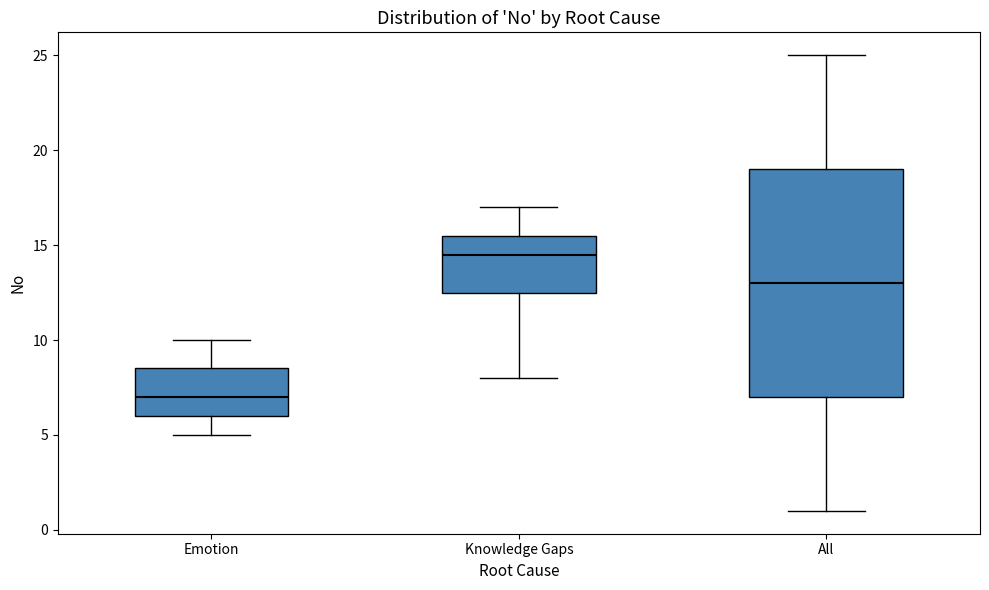

Reading left to right, read every box against the y-axis: the position of its median line, the range the box covers, and the ends of its whiskers. The values are not printed on the chart, so give them approximately, as read against the axis.

Emotion: median 7.0, box 6.0 to 8.5, whiskers 5.0 to 10.0
Knowledge Gaps: median 14.5, box 12.5 to 15.5, whiskers 8.0 to 17.0
All: median 13.0, box 7.0 to 19.0, whiskers 1.0 to 25.0